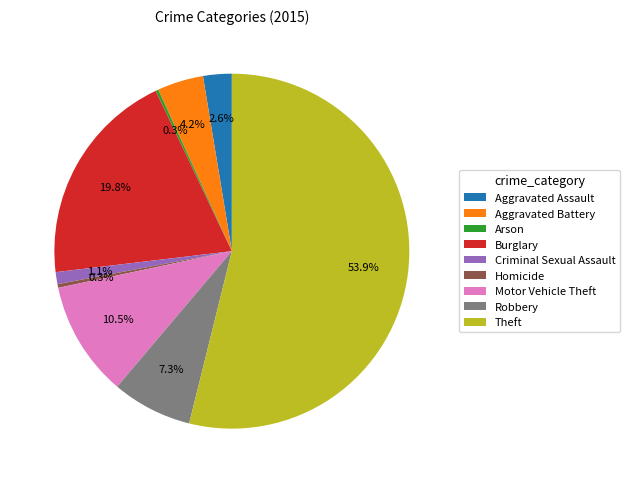

Approximately how many times larger is the value at Motor Vehicle Theft compared to Aggravated Assault?

4.0